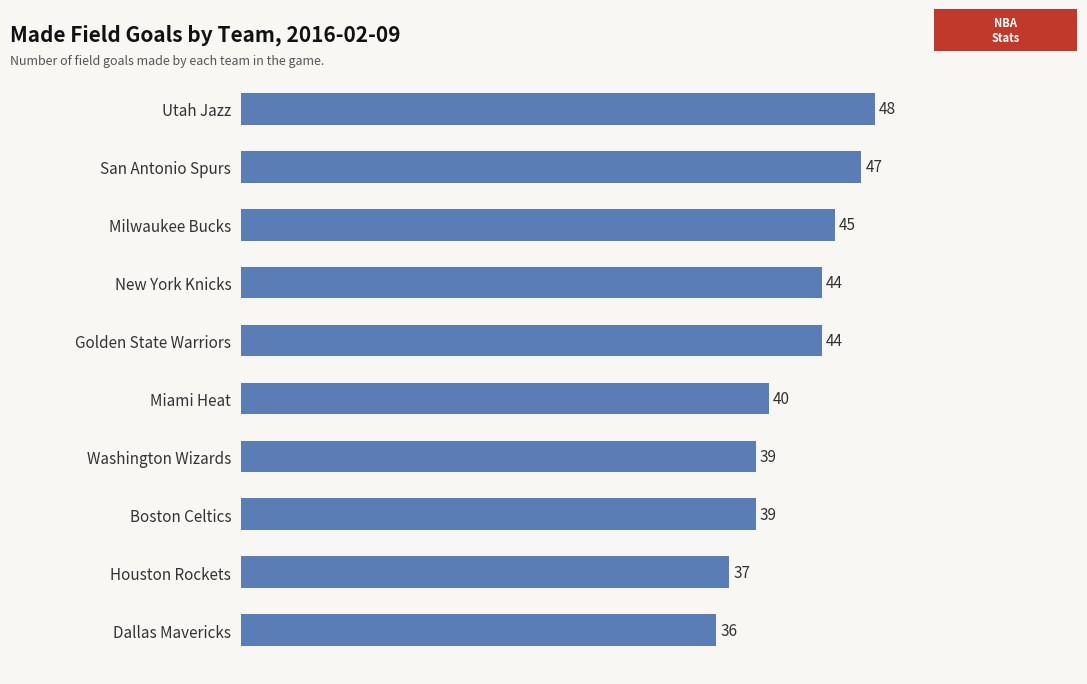

Read the value at Washington Wizards, to the nearest 10.

40